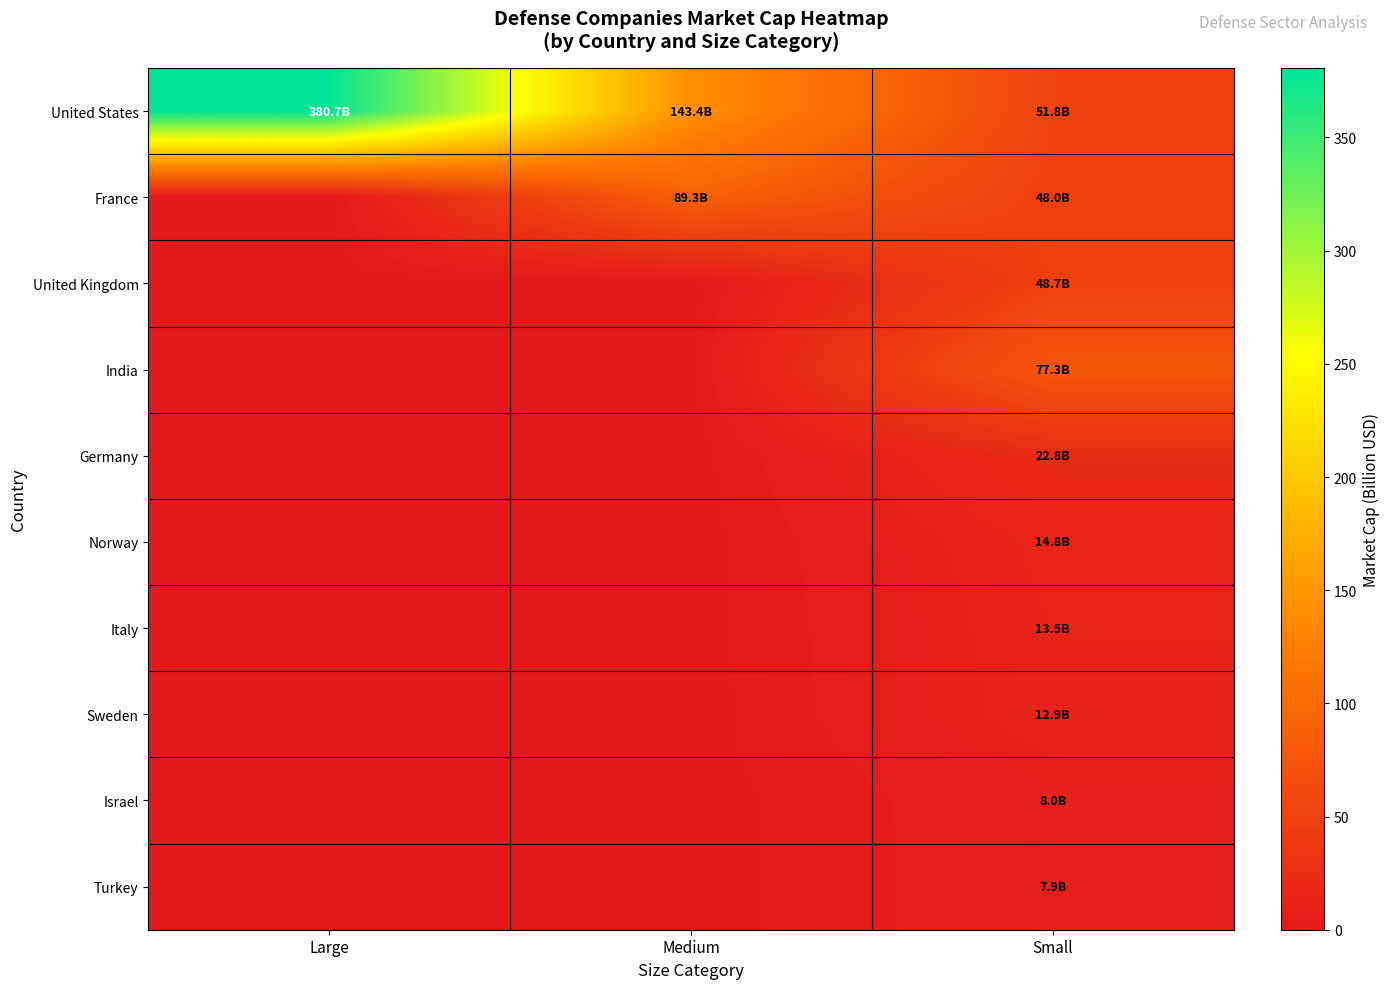

Reading left to right, what are all the values shown in this chart?

United States: Large=380.7	Medium=143.4	Small=51.8
France: Large=0.0	Medium=89.3	Small=48.0
United Kingdom: Large=0.0	Medium=0.0	Small=48.7
India: Large=0.0	Medium=0.0	Small=77.3
Germany: Large=0.0	Medium=0.0	Small=22.8
Norway: Large=0.0	Medium=0.0	Small=14.8
Italy: Large=0.0	Medium=0.0	Small=13.5
Sweden: Large=0.0	Medium=0.0	Small=12.9
Israel: Large=0.0	Medium=0.0	Small=8.0
Turkey: Large=0.0	Medium=0.0	Small=7.9